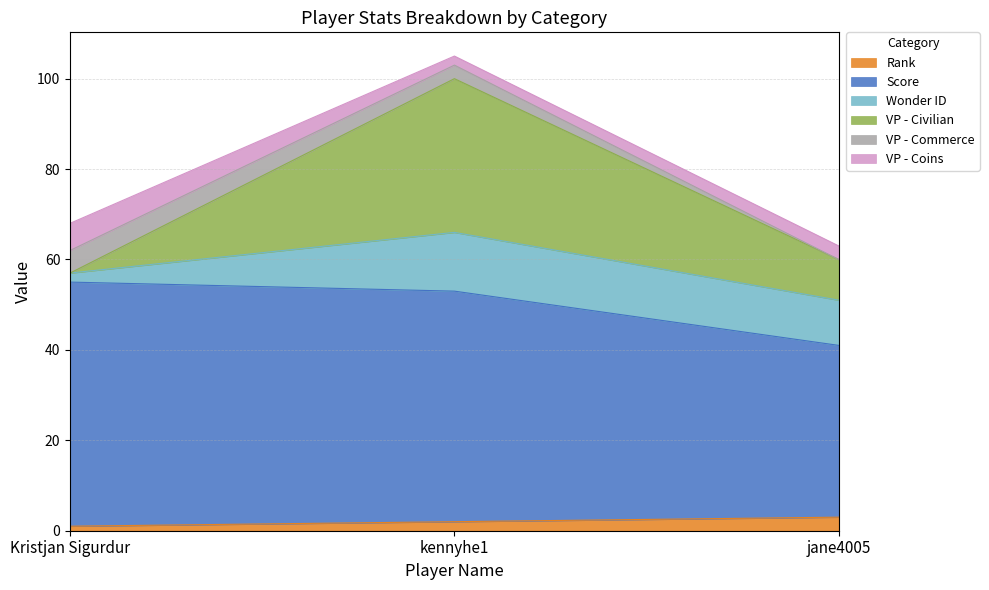

At which category is the sum across all series the highest?

kennyhe1